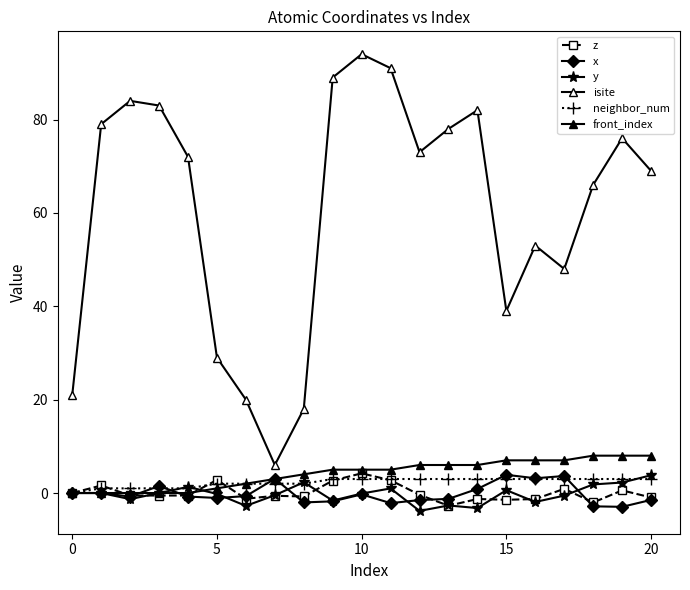

Count the neighbor_num values in the range 2 to 3.

16